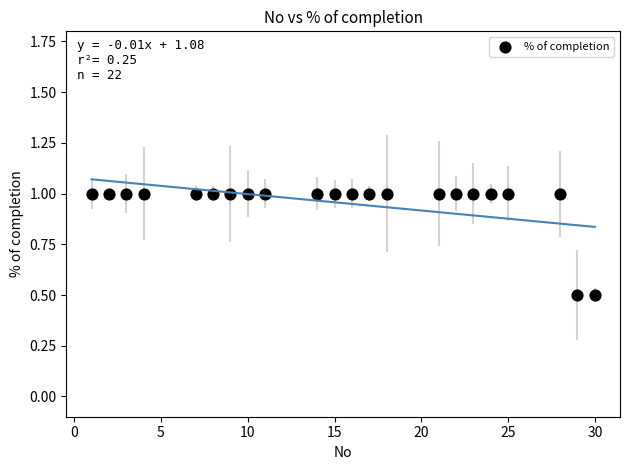

What is the range of X values (max minus min)?

29.0